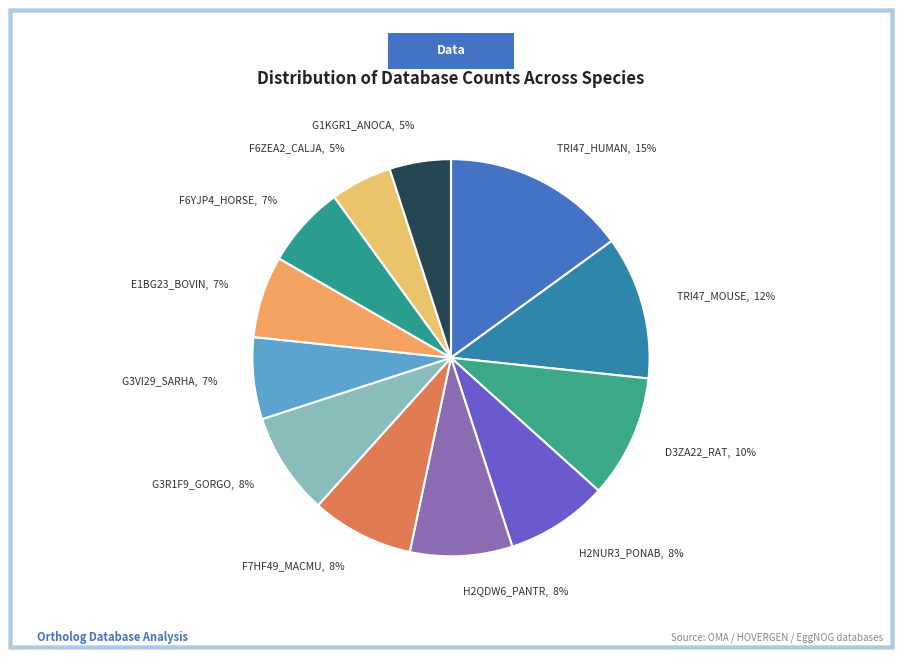

Combined, do TRI47_HUMAN and D3ZA22_RAT account for over 50%?

No